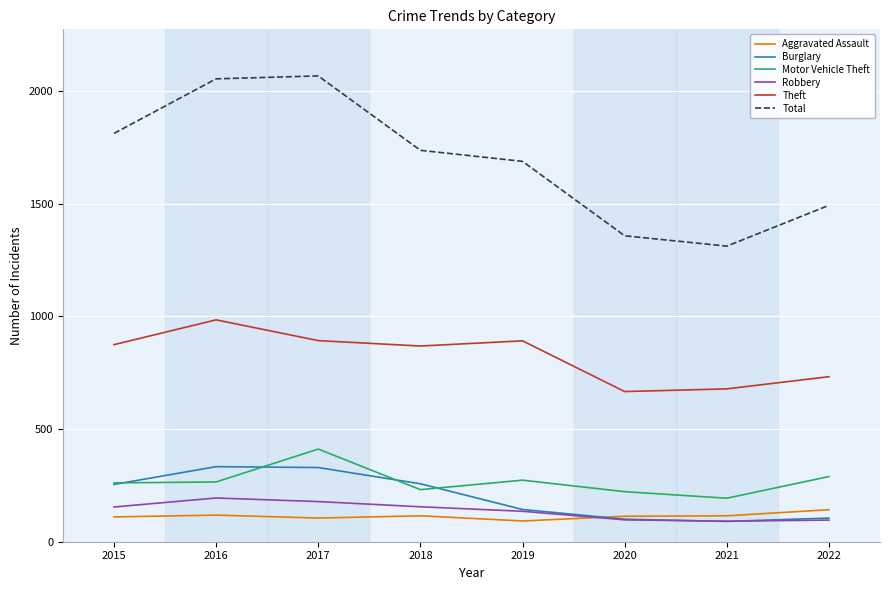

Is it true that Aggravated Assault equals 202 at 2016?

False